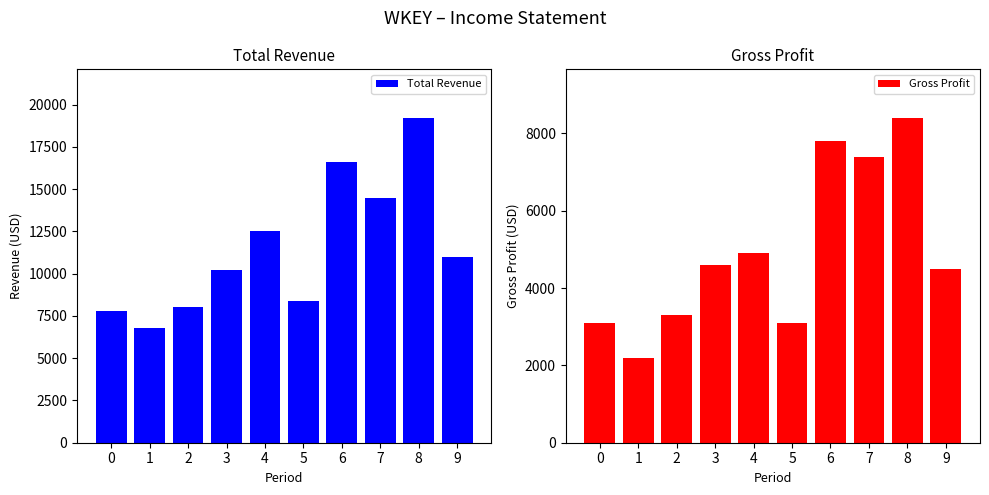

Which series has the largest total across all categories?

Total Revenue